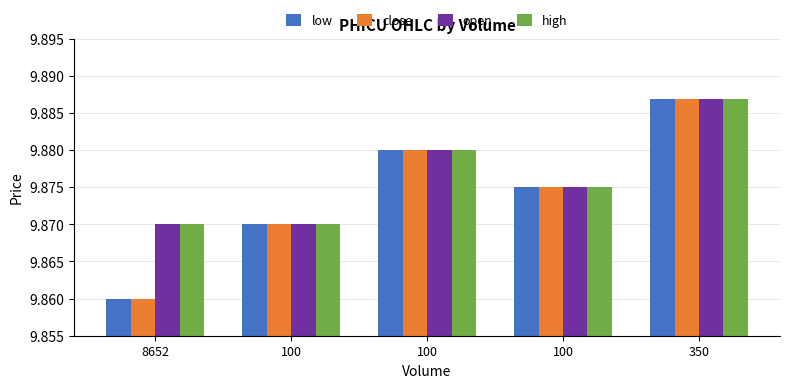

What is the total value across all series at 100?

39.5